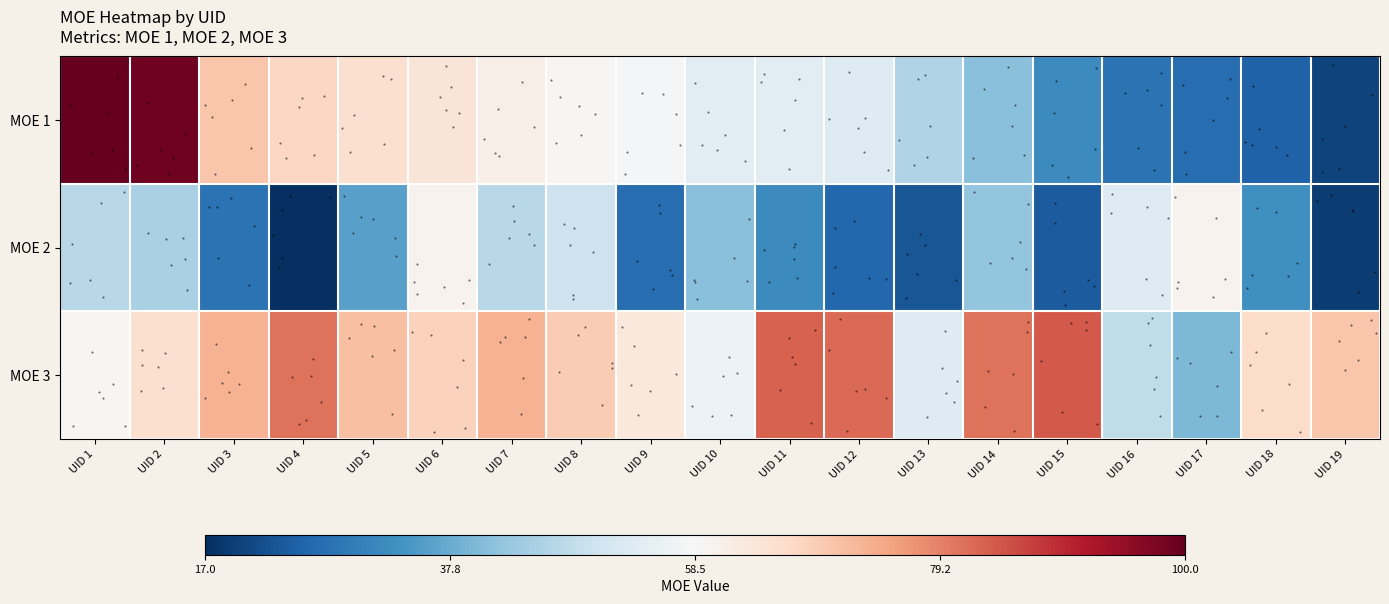

Which series has the largest range (max minus min)?

MOE 1